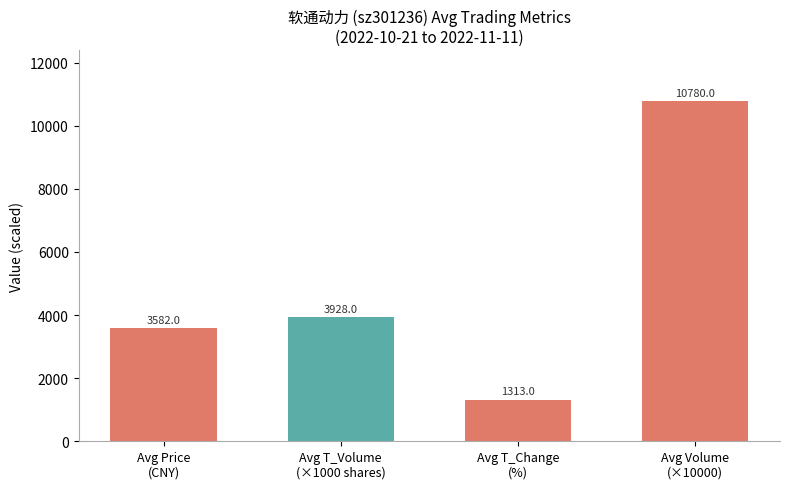

Reading left to right, extract all data points from this chart.

3582	3928	1313	10780